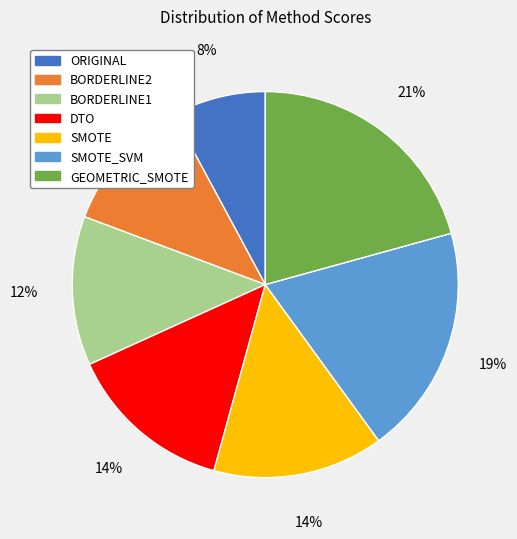

Between BORDERLINE2 and SMOTE_SVM, which is larger?

SMOTE_SVM